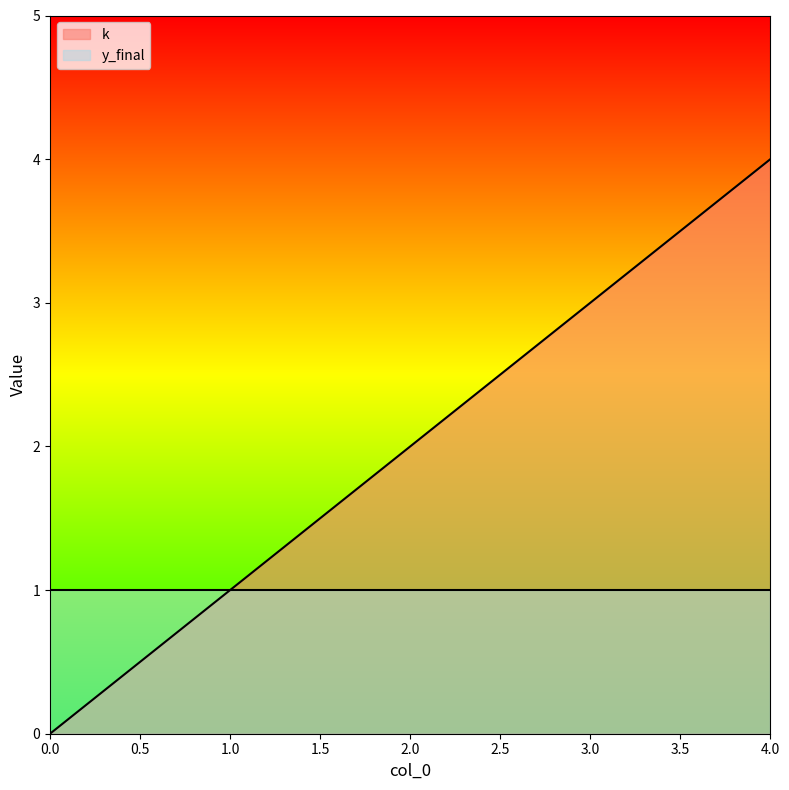

List the labels in order of value, smallest first.

0, 1, 2, 3, 4